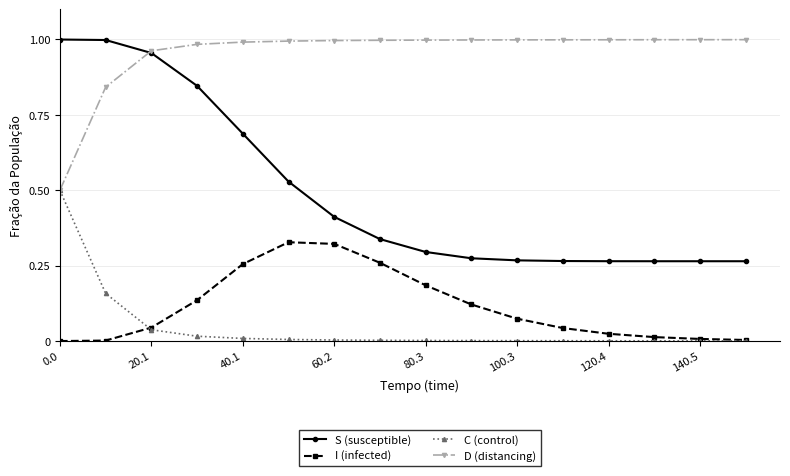

Which series has the largest total across all categories?

D (distancing)